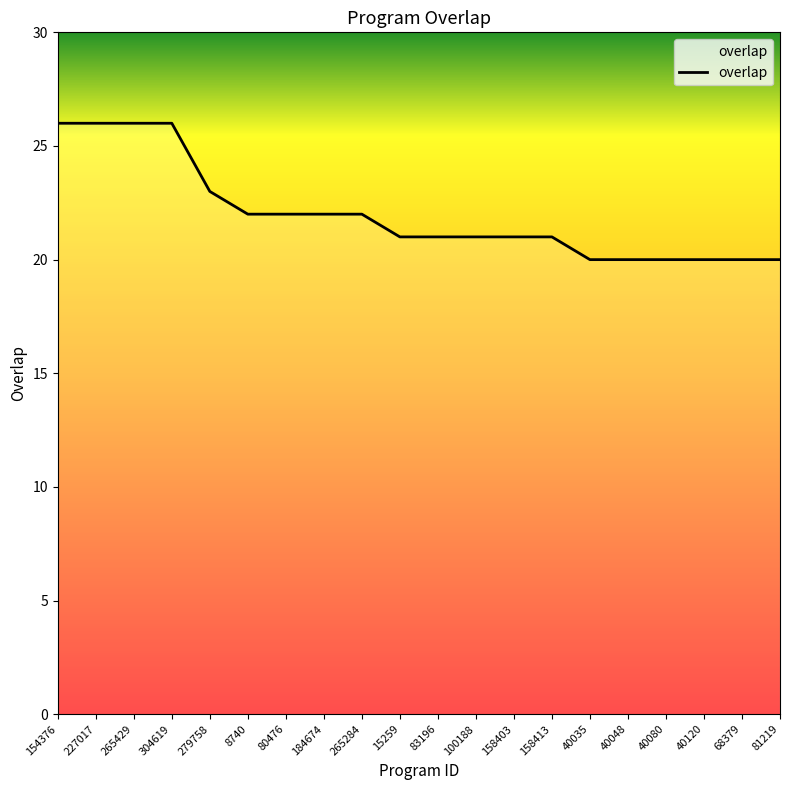

What is the minimum value shown in the chart?

20